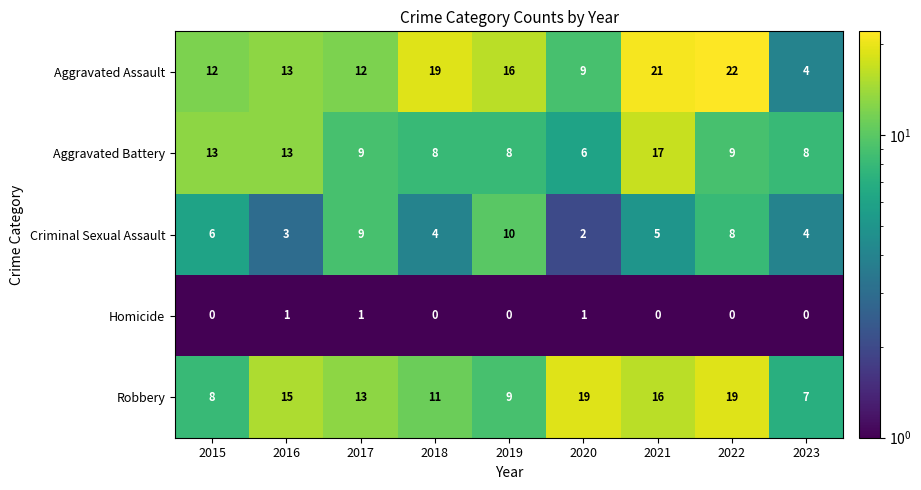

Rank the series by their maximum value, from highest to lowest.

Aggravated Assault, Robbery, Aggravated Battery, Criminal Sexual Assault, Homicide